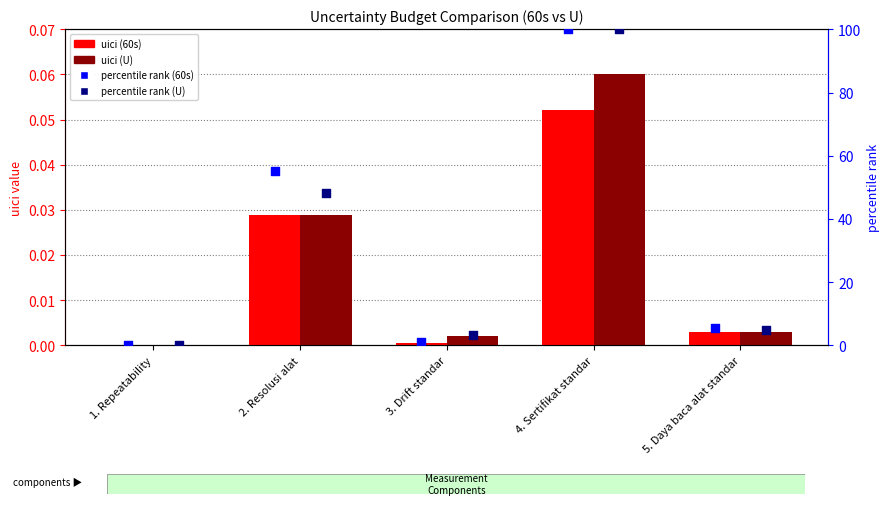

Which series has the largest Y range (max minus min)?

percentile rank (U)